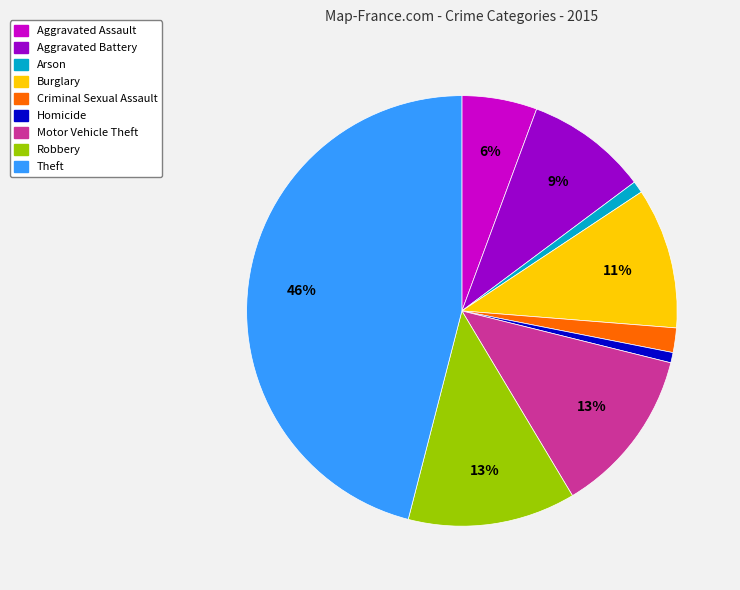

Does Burglary account for over 50% of the chart?

No